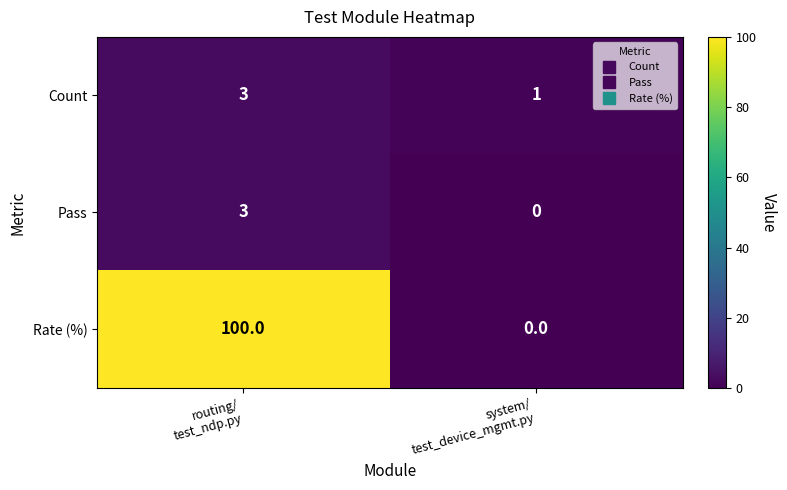

Which series has the largest range (max minus min)?

Rate (%)